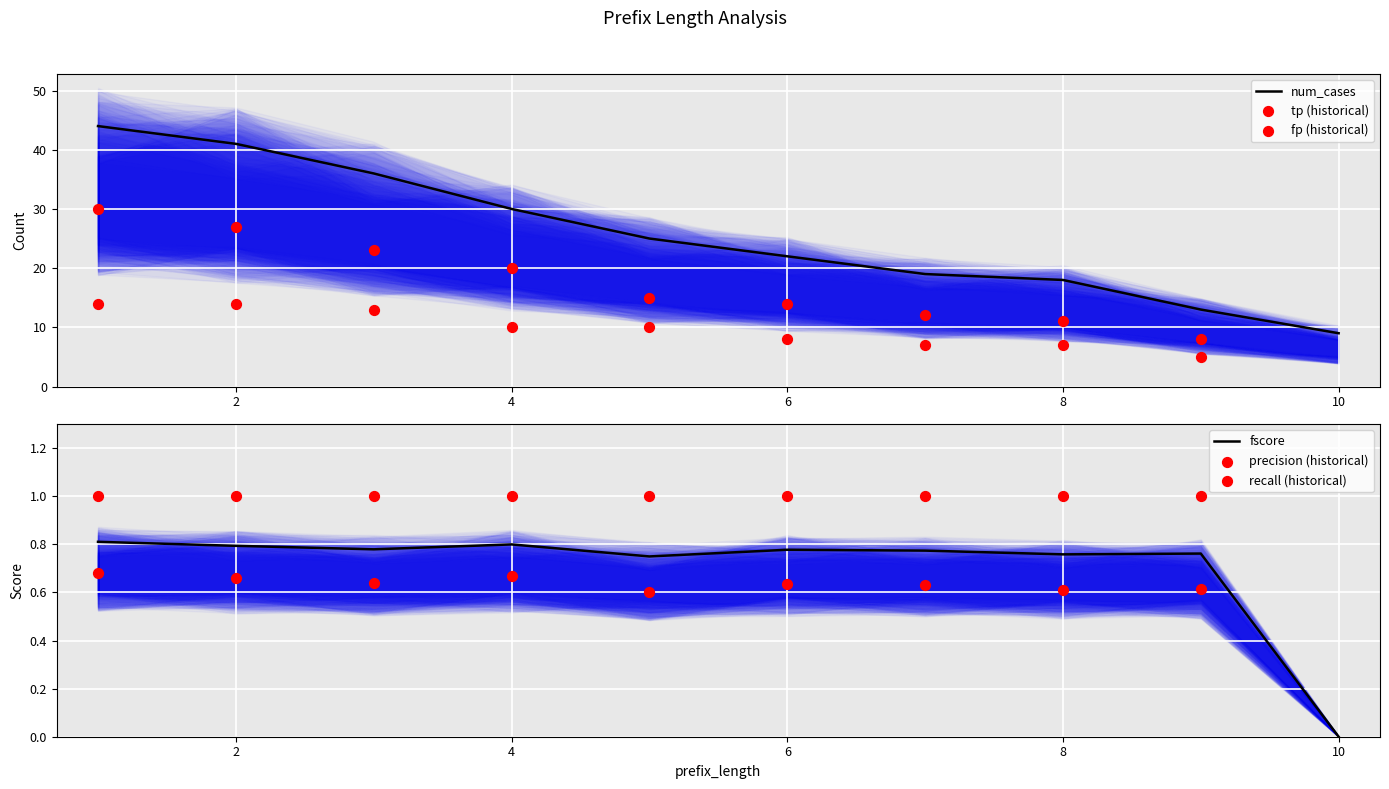

At which label does num_cases reach its minimum?

10